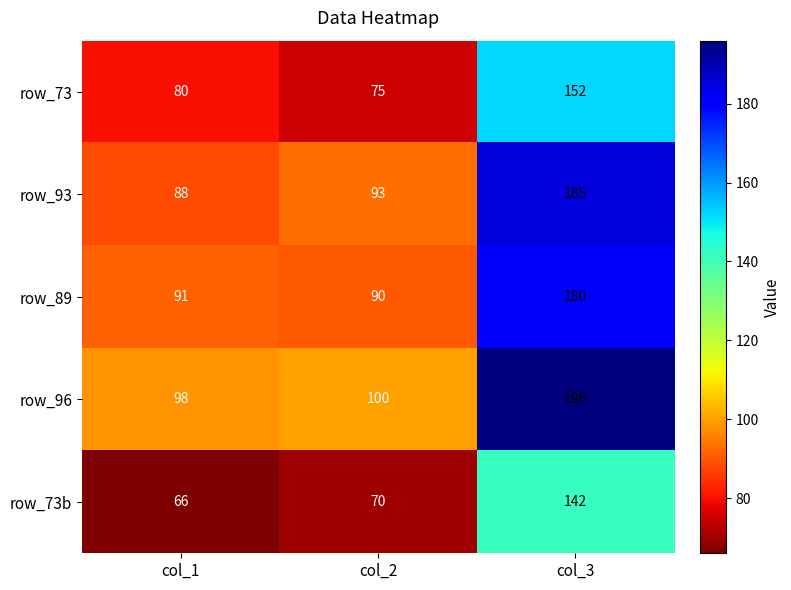

Count the number of data series in this chart.

5